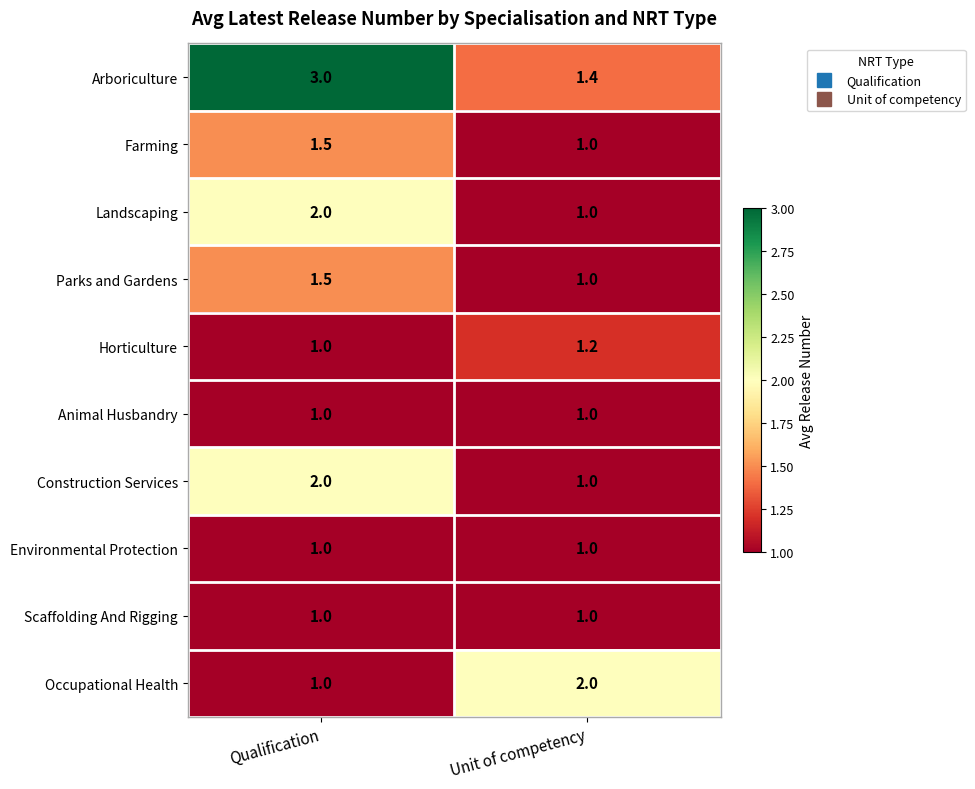

At which label is Farming closest to 1?

Unit of competency